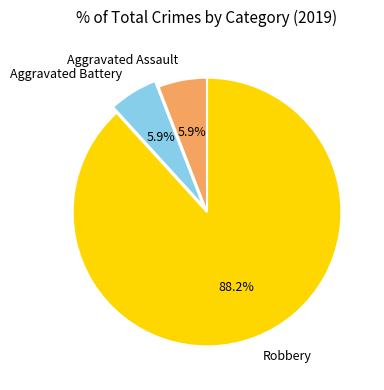

Is it true that Robbery is 79% of the pie?

False